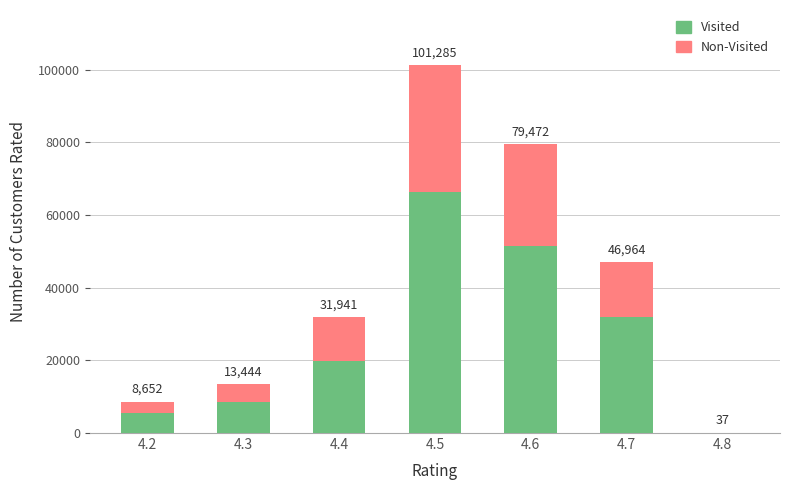

Which has a higher value, 4.8 or 4.7?

4.7